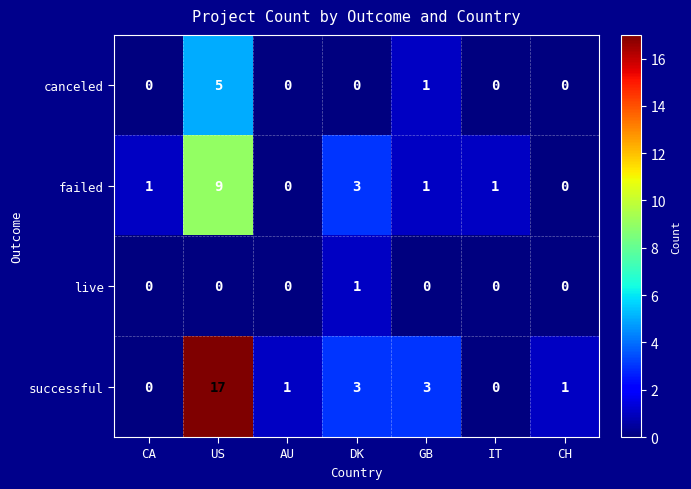

Which series has the largest total across all categories?

successful